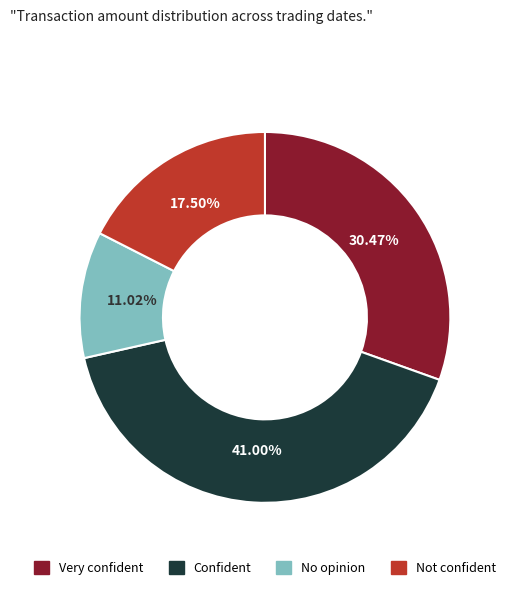

Is there any slice that represents more than half of the pie?

No